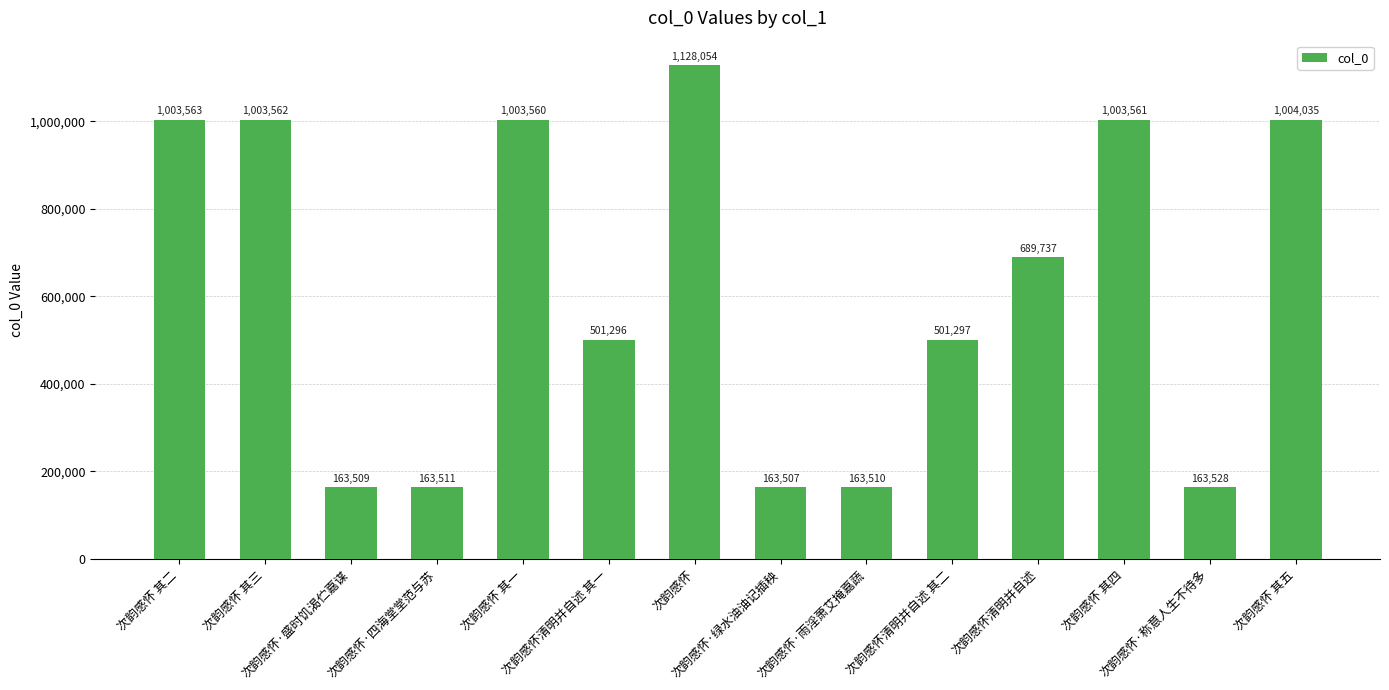

What is the sum of all values?

8656230